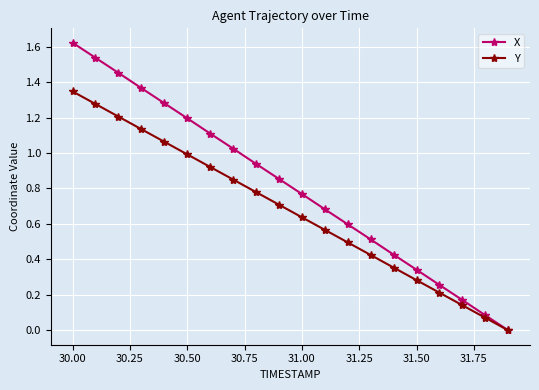

Rank the series by their maximum value, from lowest to highest.

Y, X